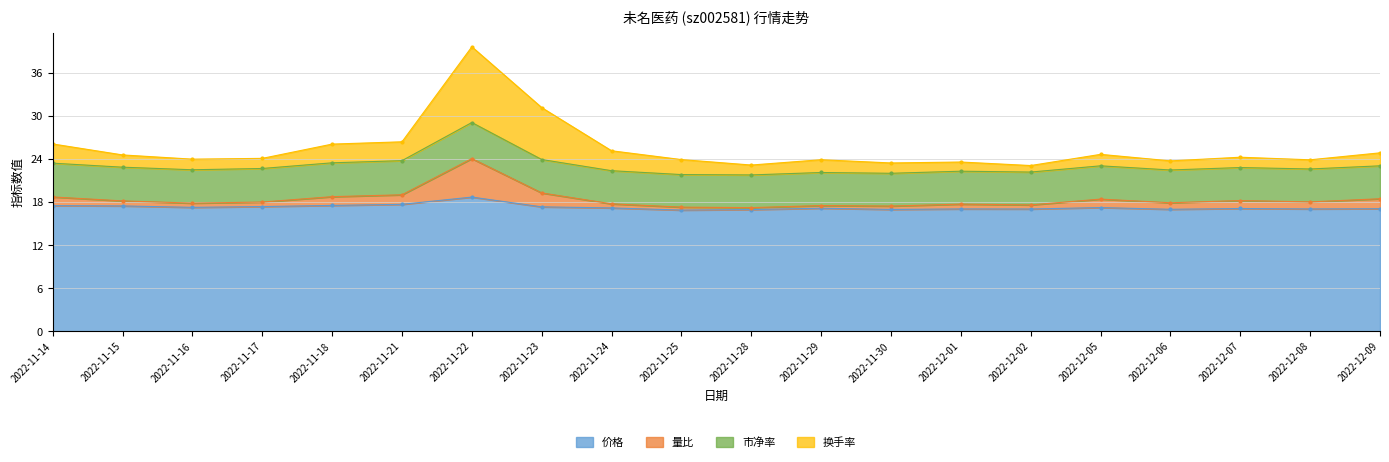

What value does the 量比 series have at 2022-11-14?

18.7